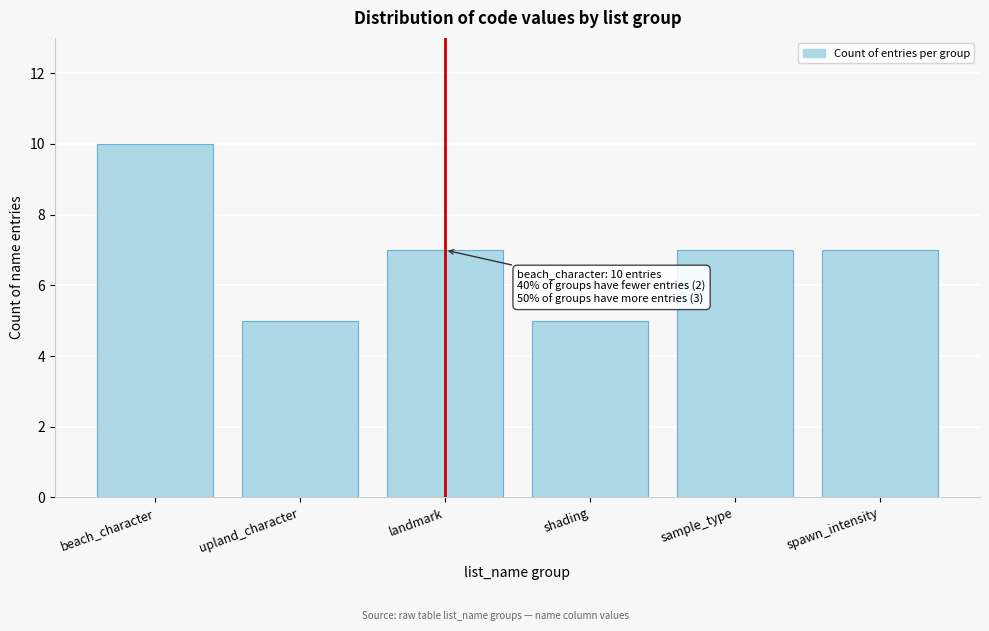

Reading right to left, extract all data points from this chart.

7	7	5	7	5	10